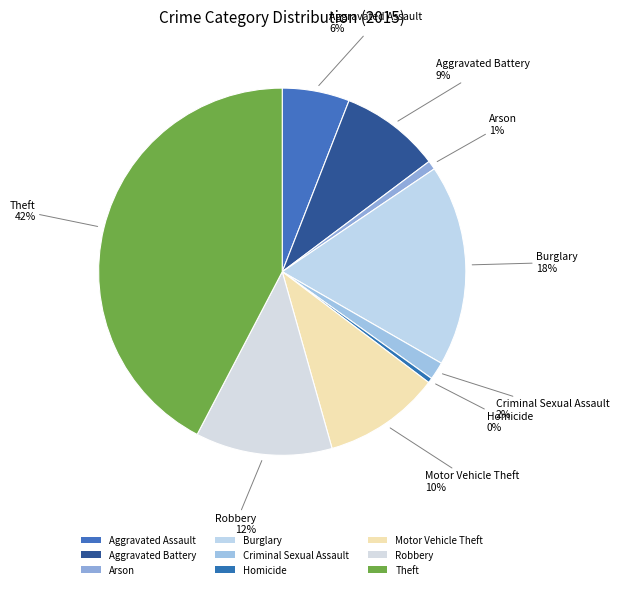

Does Homicide account for over 50% of the chart?

No